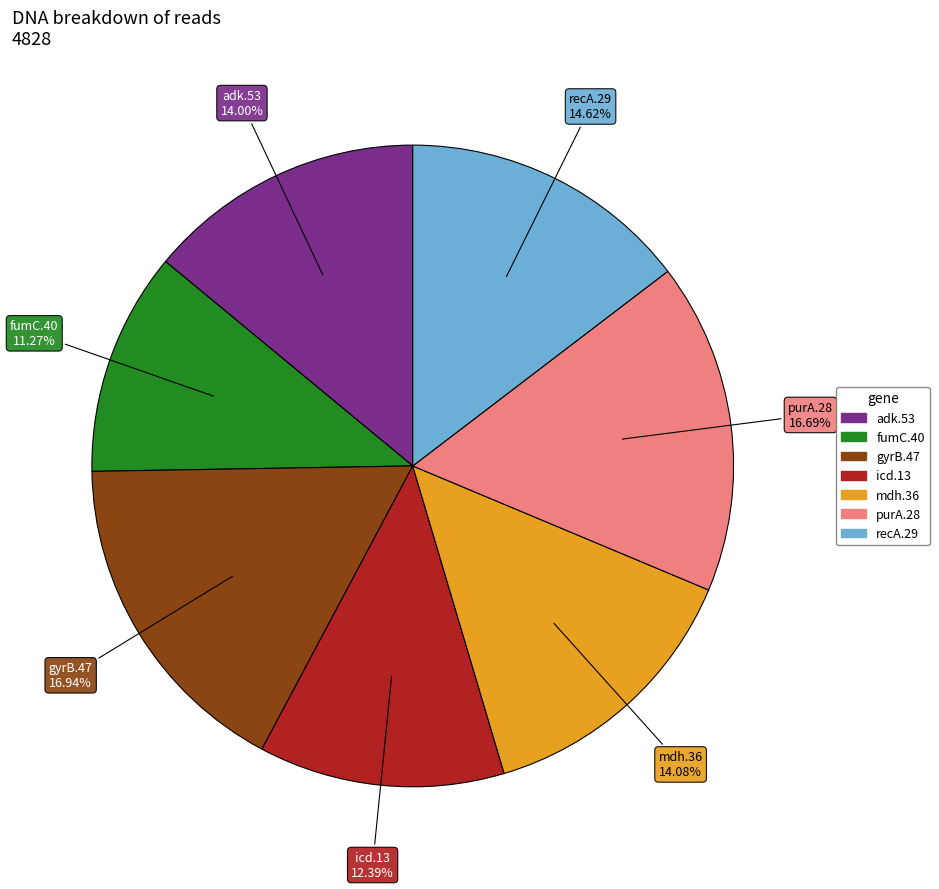

What is the ratio of the value at mdh.36 to the value at purA.28?

0.8